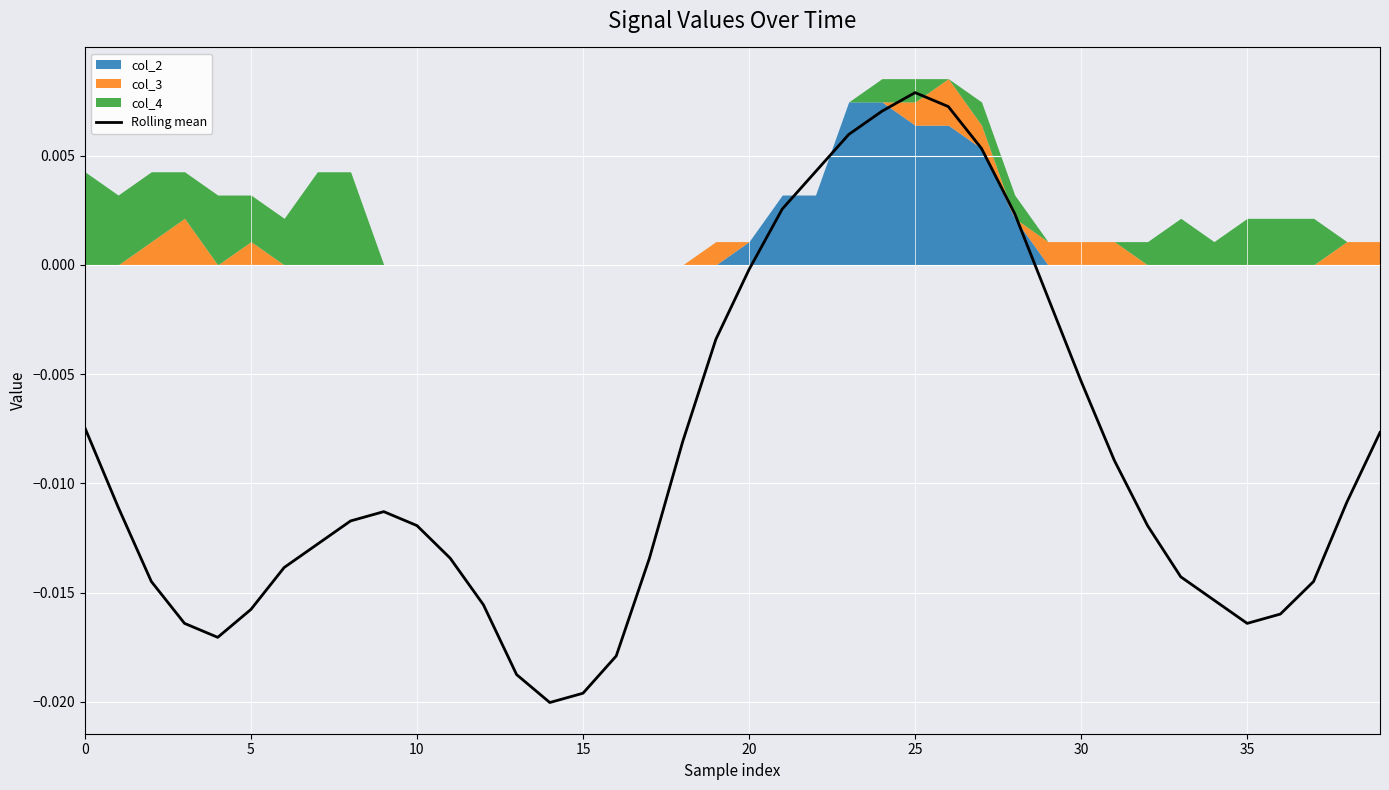

What is the label of the 14th point from the right?

26